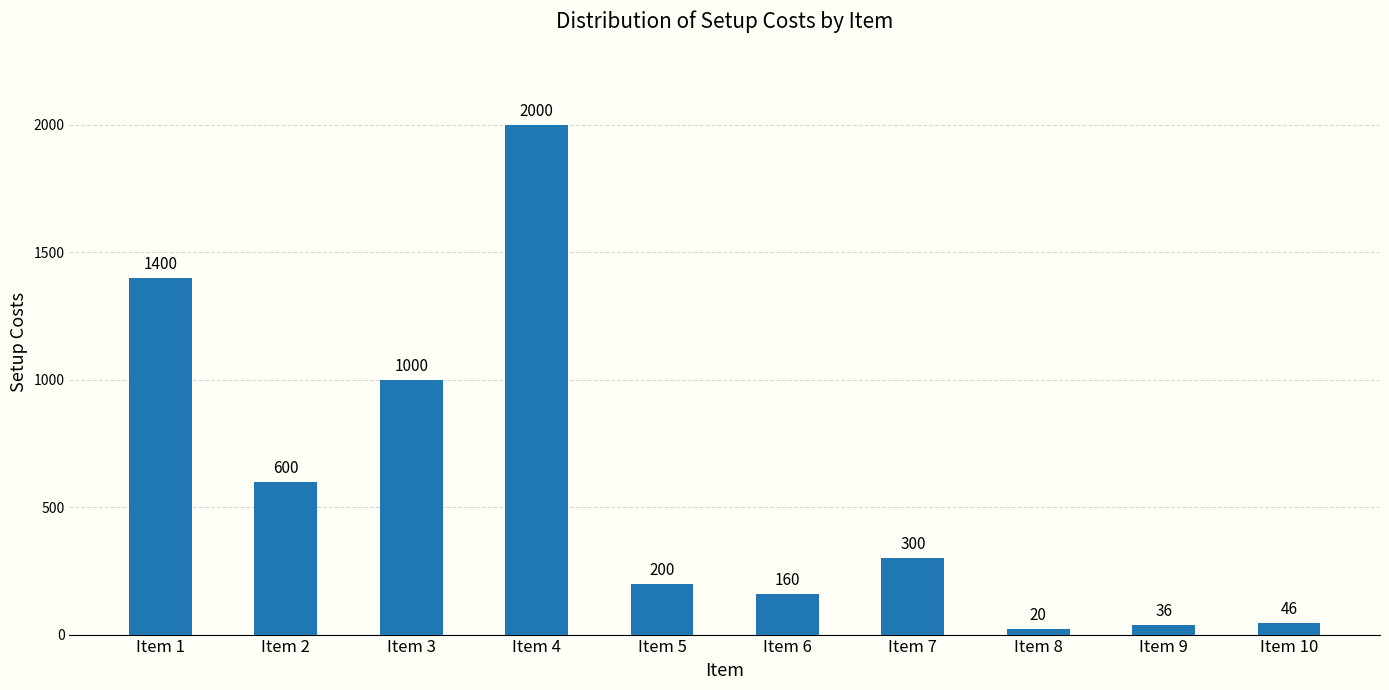

How many values are below 300?

5